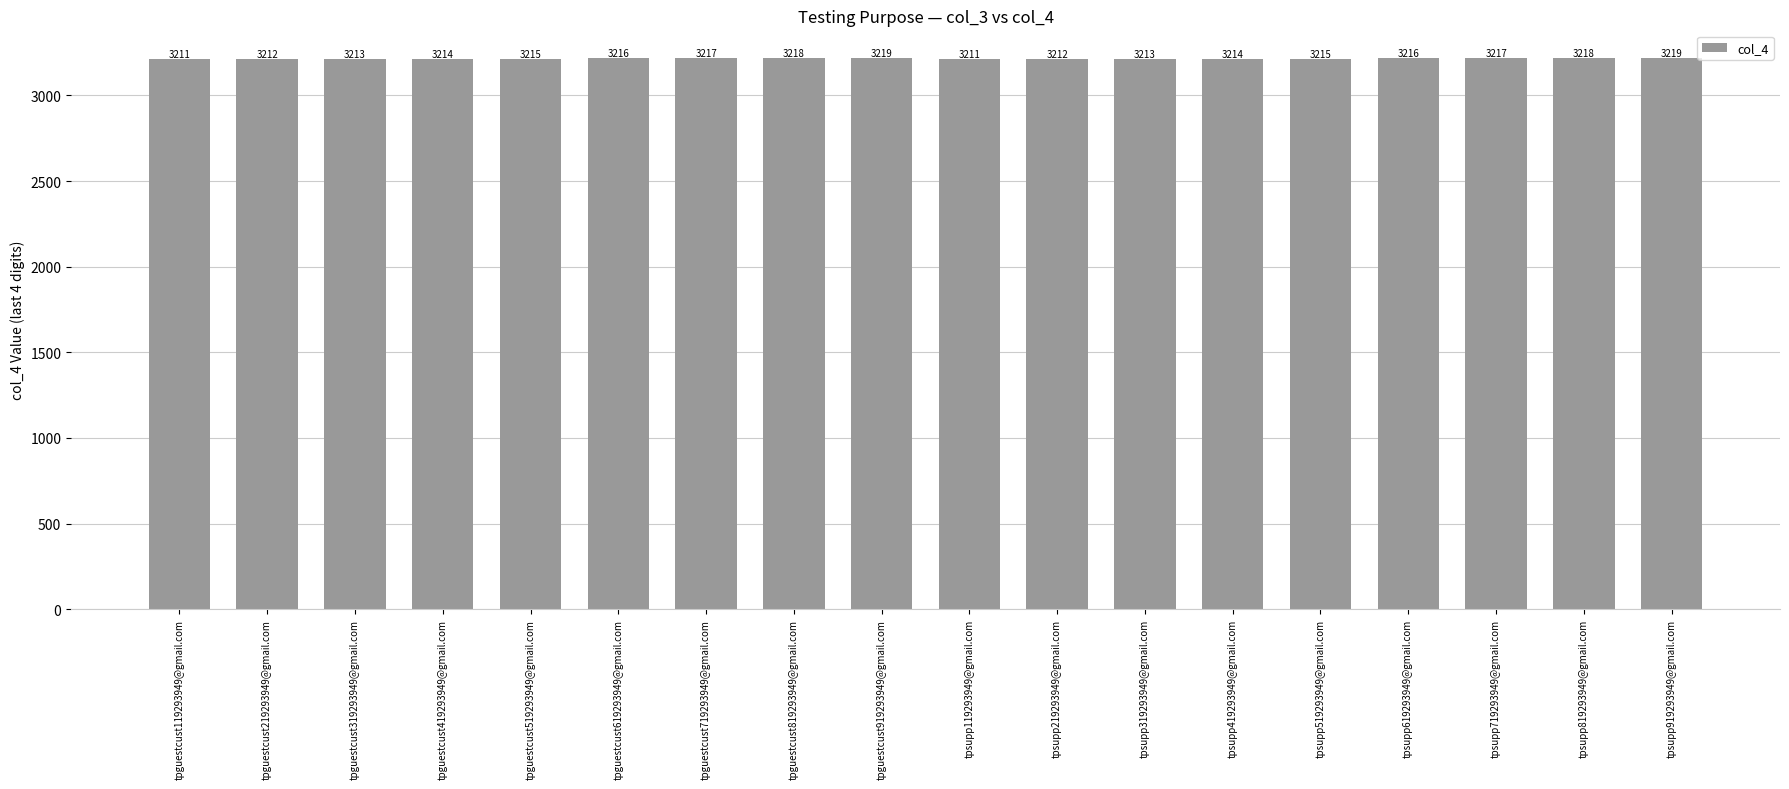

What is the change in value from tpsupp519293949@gmail.com to tpsupp719293949@gmail.com?

+2